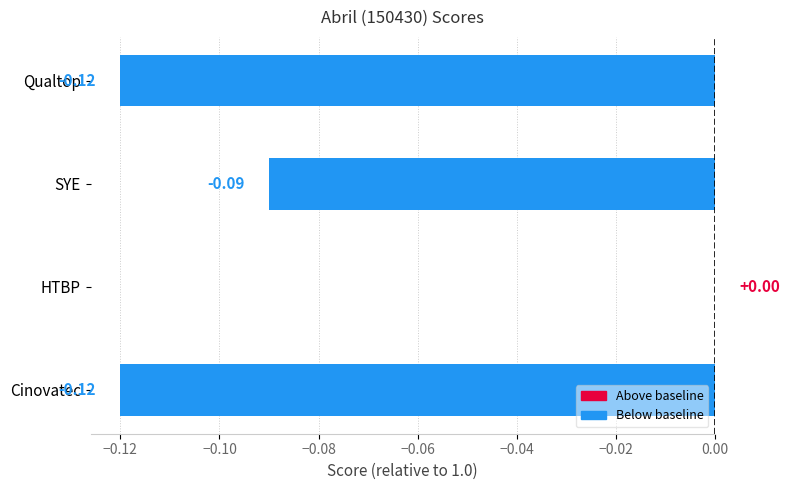

What is the change in value from Qualtop to HTBP?

+0.1